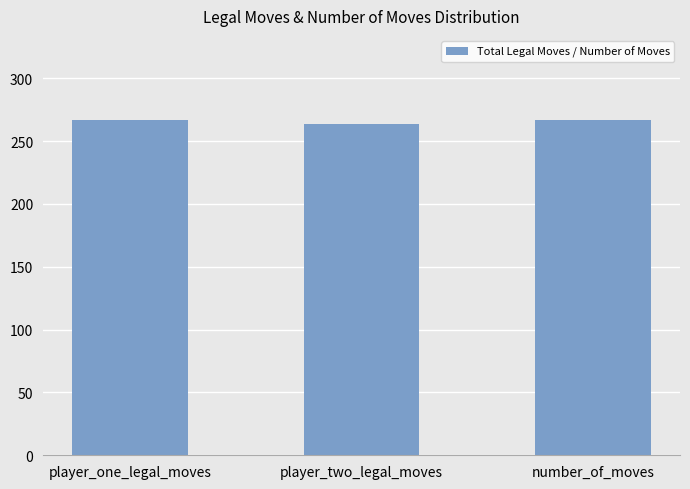

What is the value of the 2nd bar from the left?

264